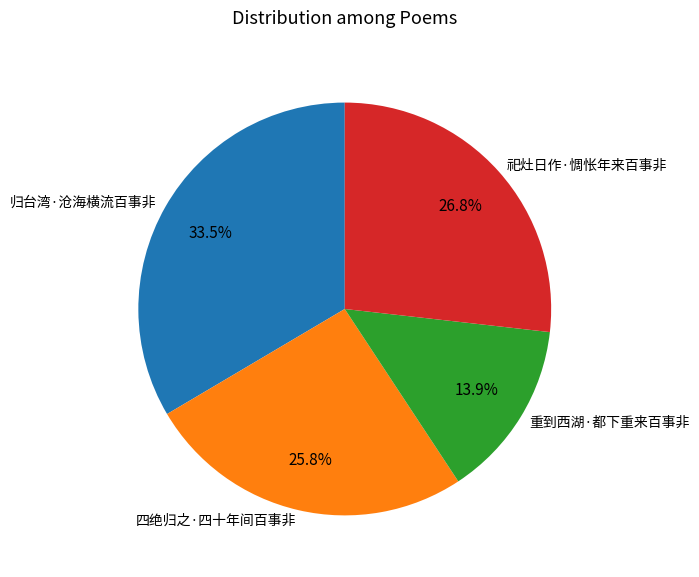

How many slices are in this pie chart?

4